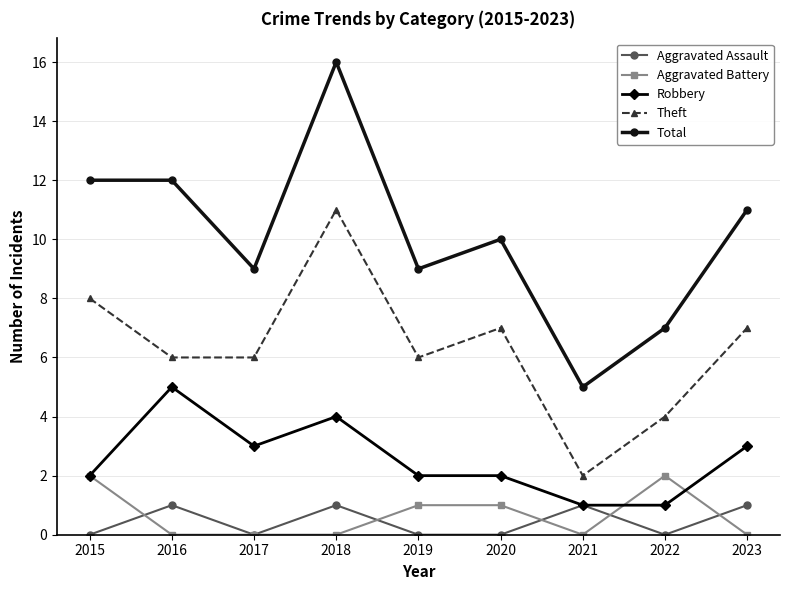

Which category has the highest value in the Theft series?

2018